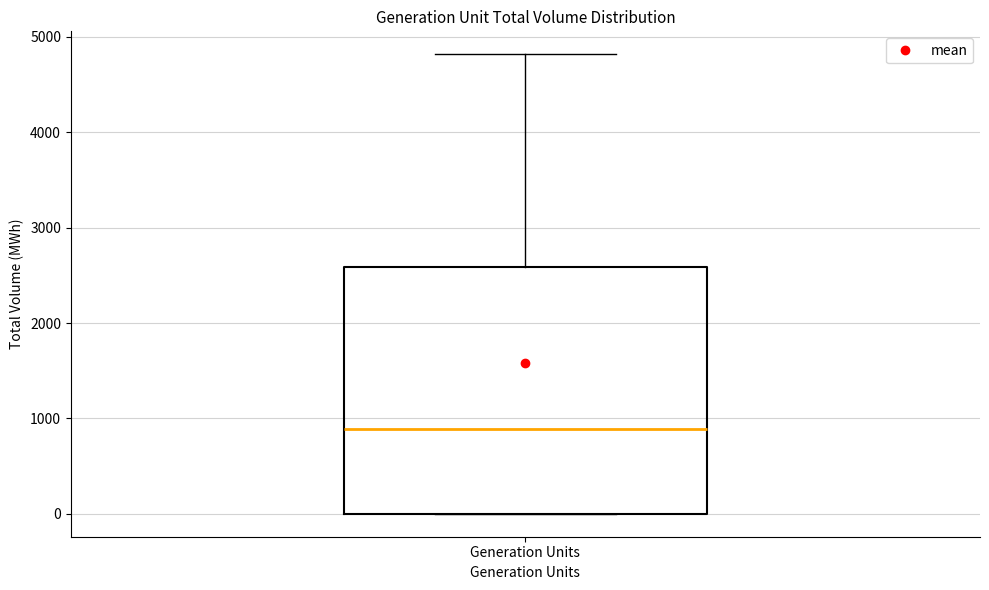

Read this box plot against the y-axis: the position of the median line, the range covered by the box, and the ends of both whiskers. The values are not printed on the chart, so give them approximately, as read against the axis.

median 900, box 0 to 2600, whiskers 0 to 4800